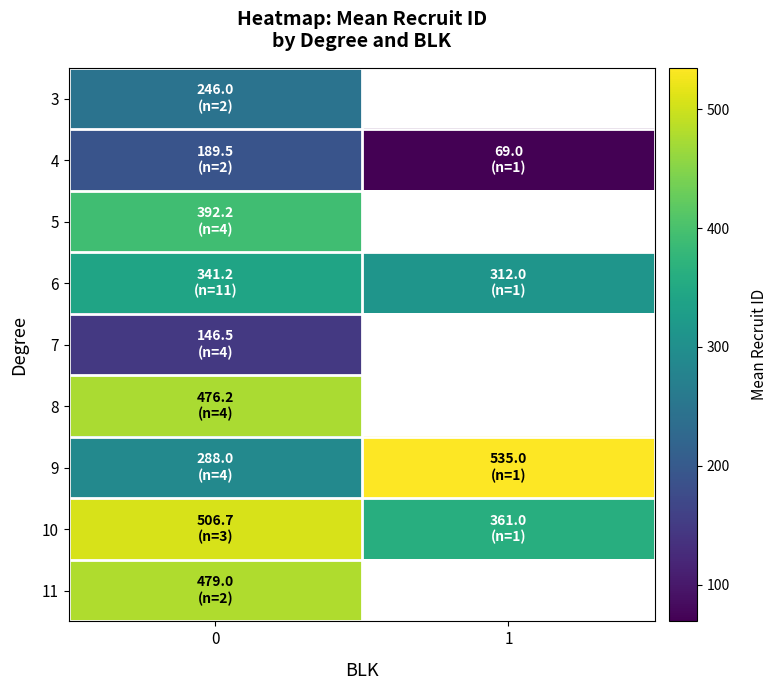

List the series in order of their peak value, highest first.

9, 10, 11, 8, 5, 6, 3, 4, 7